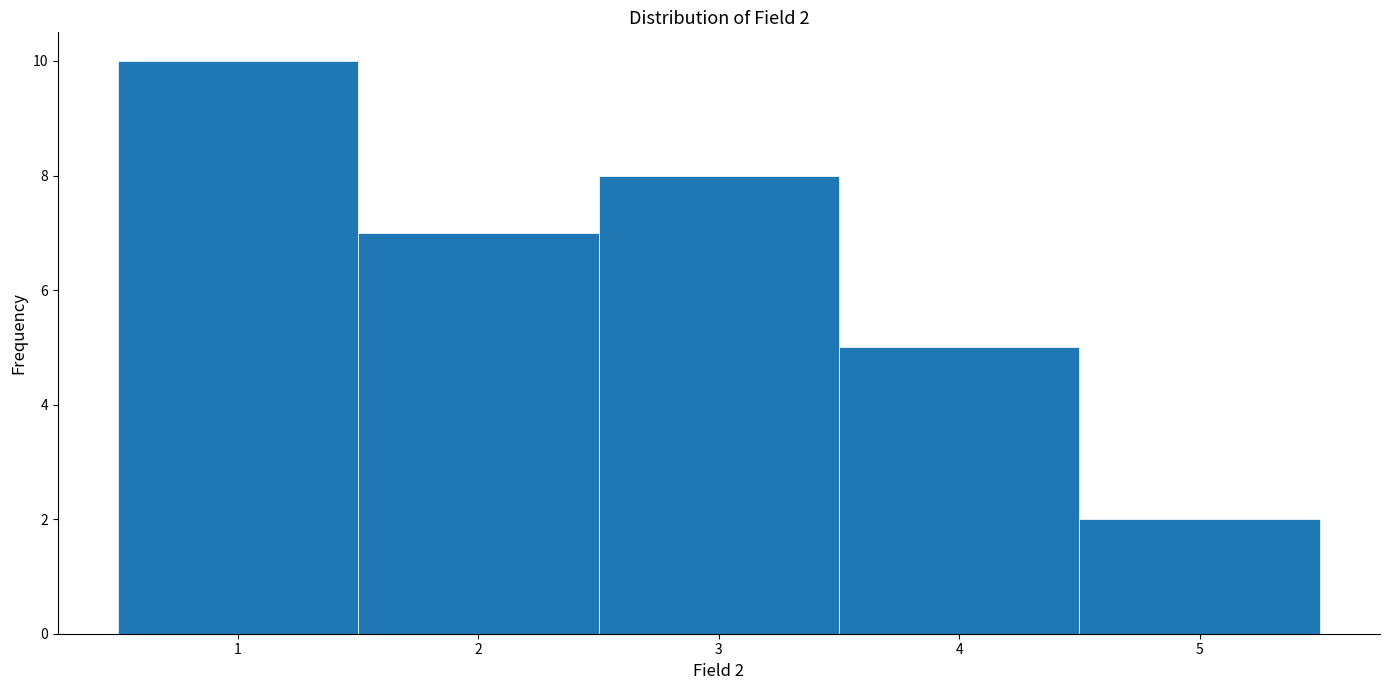

Which range on the x-axis has the tallest bar?

0.5 to 1.5